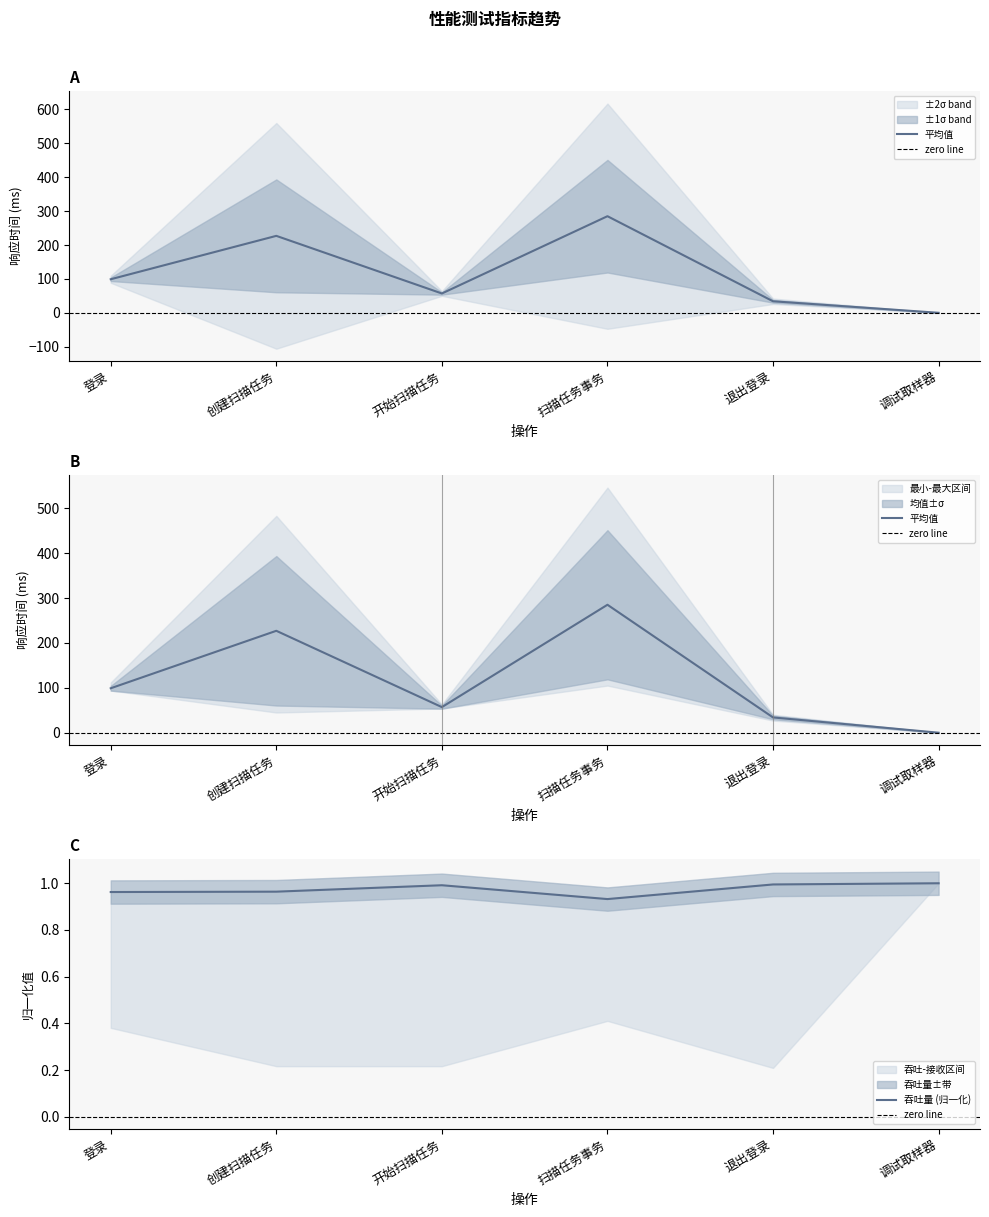

What is the approximate value of 吞吐量 at 开始扫描任务?

1.0